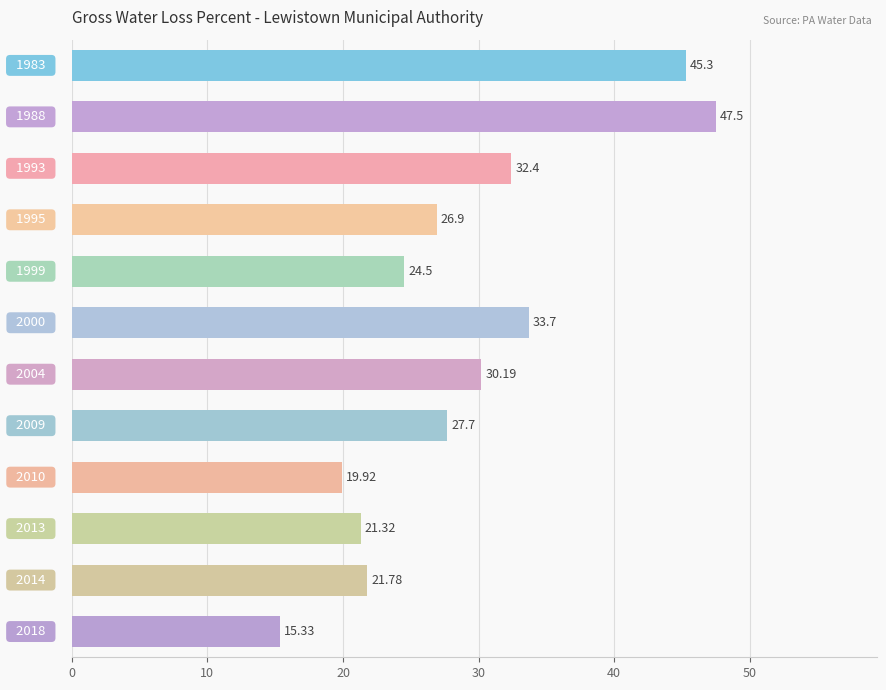

Count the number of values greater than 27.

6